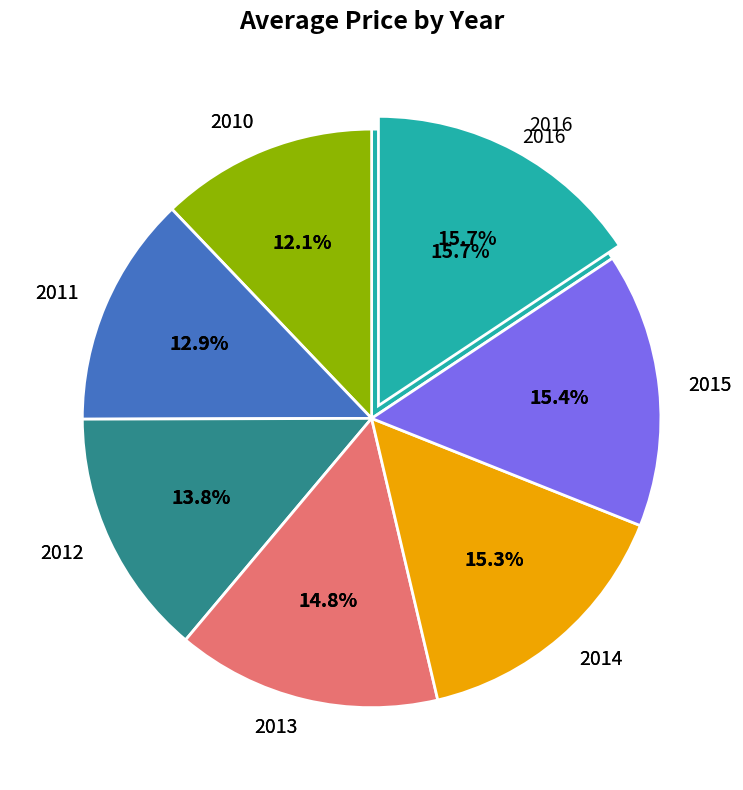

True or false: 2015 accounts for 15% of the total.

True